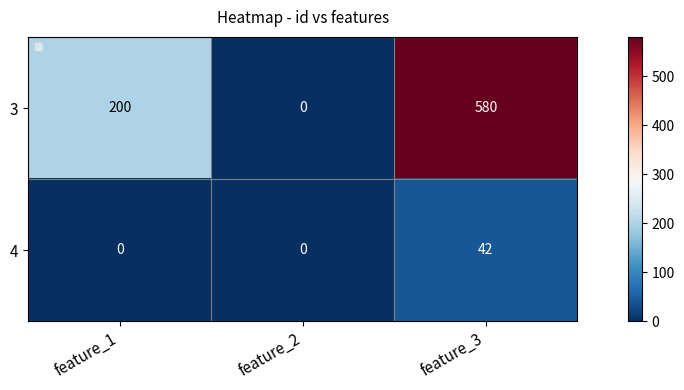

How many categories are shown in the chart?

3